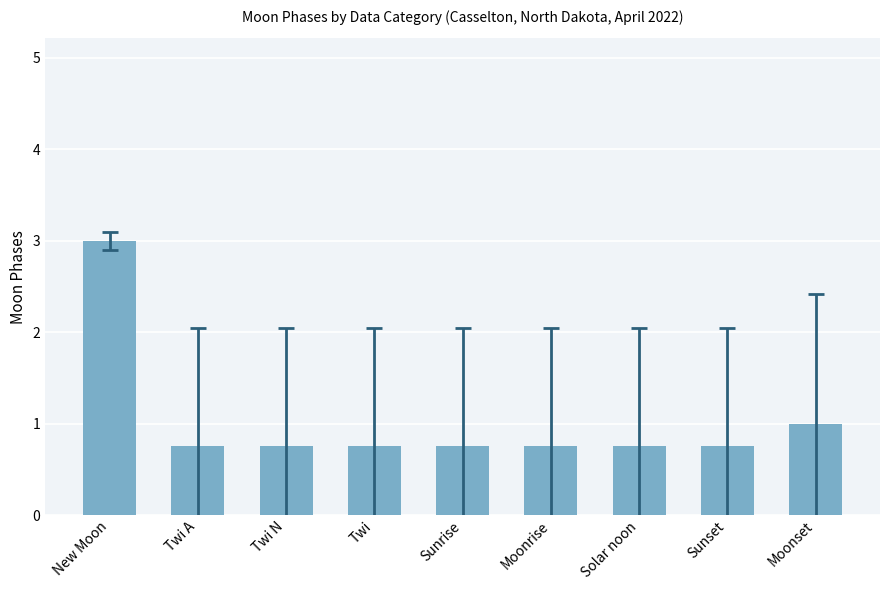

How many data points does each series have?

9